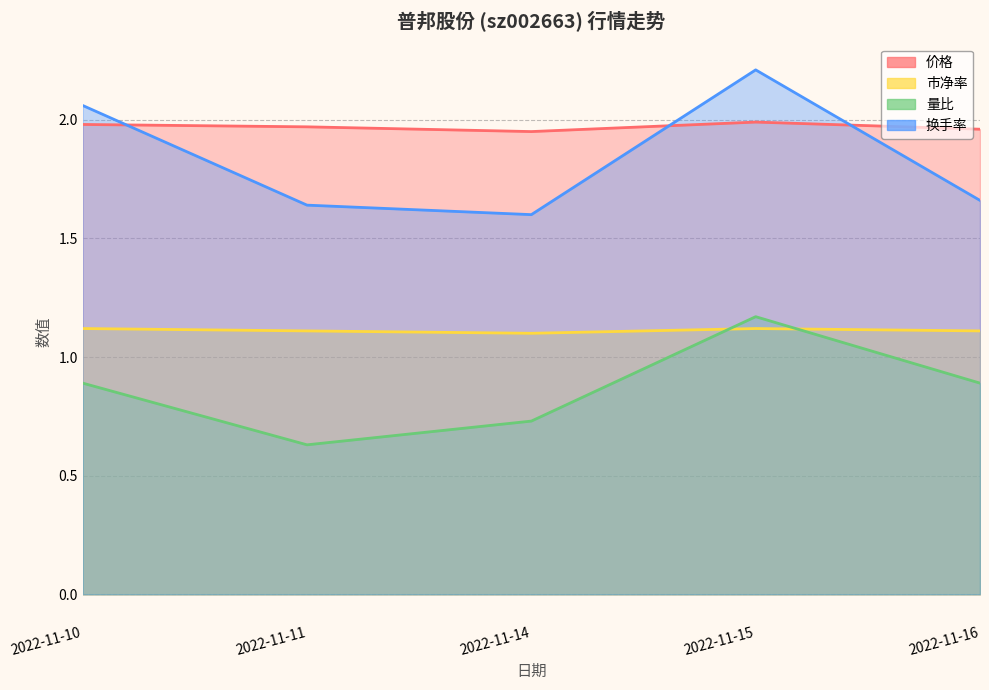

Which category has the highest value in the 量比 series?

2022-11-15